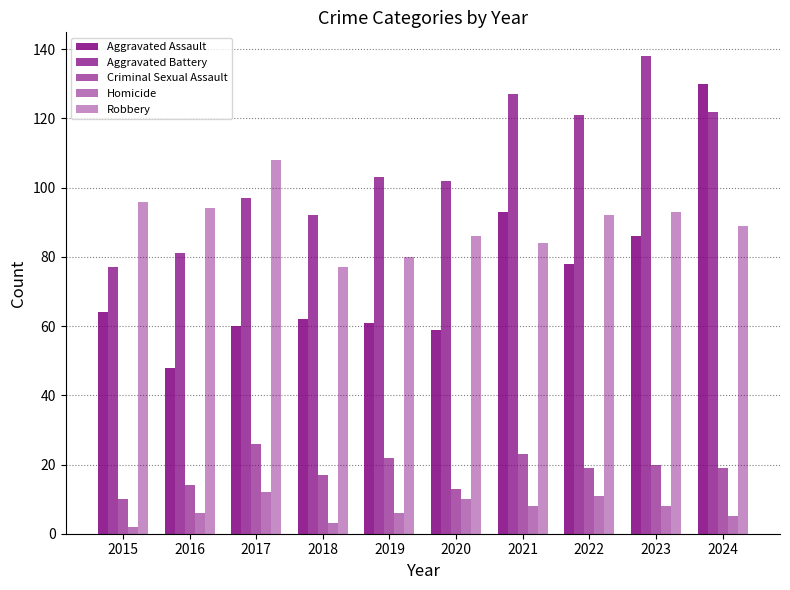

Does the chart contain stacked bars?

No